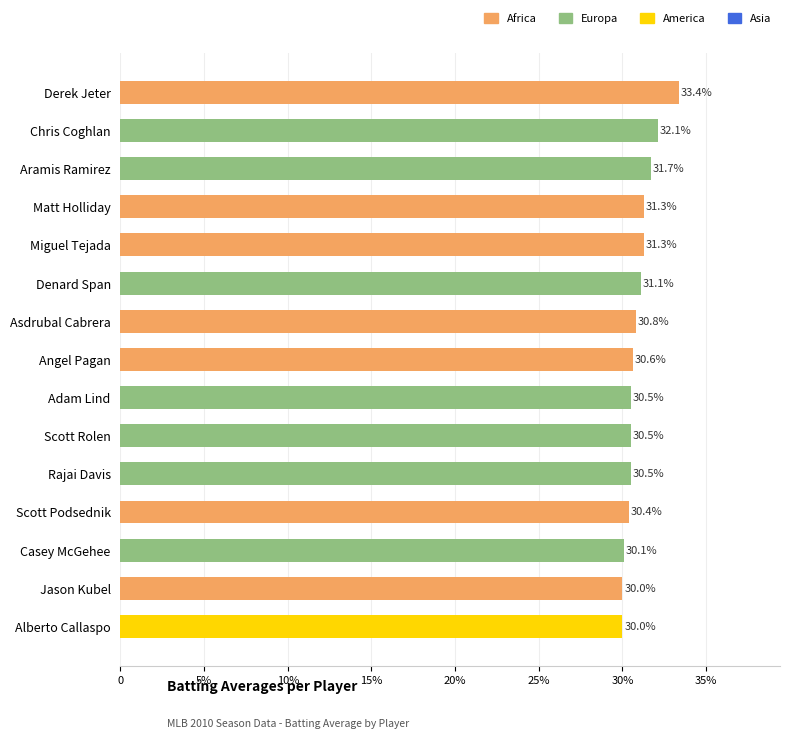

Are the bars horizontal?

Yes